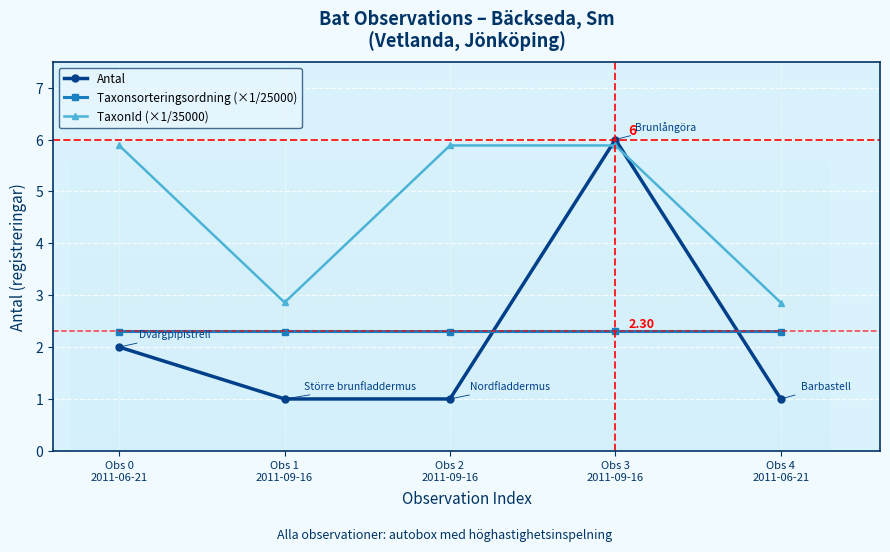

What is the minimum value for TaxonId (×1/35000)?

2.9